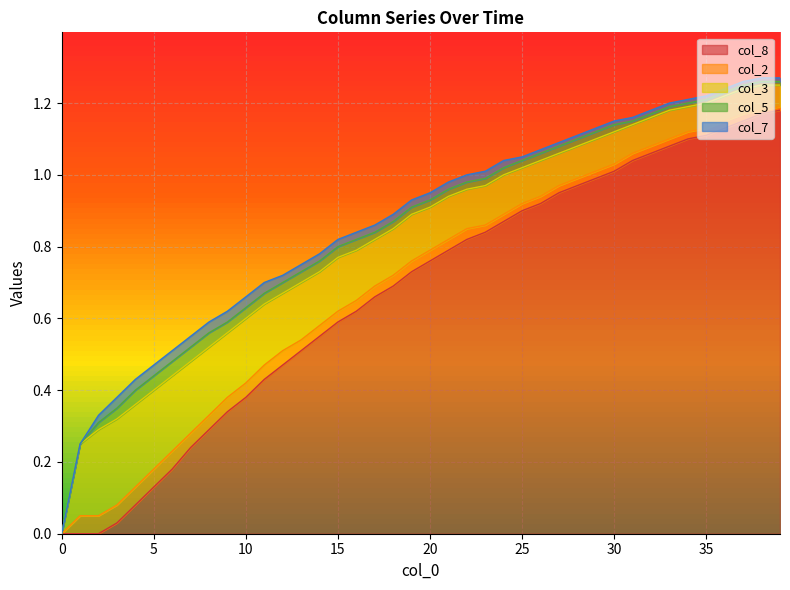

Does the chart display data point markers on the line(s)?

No